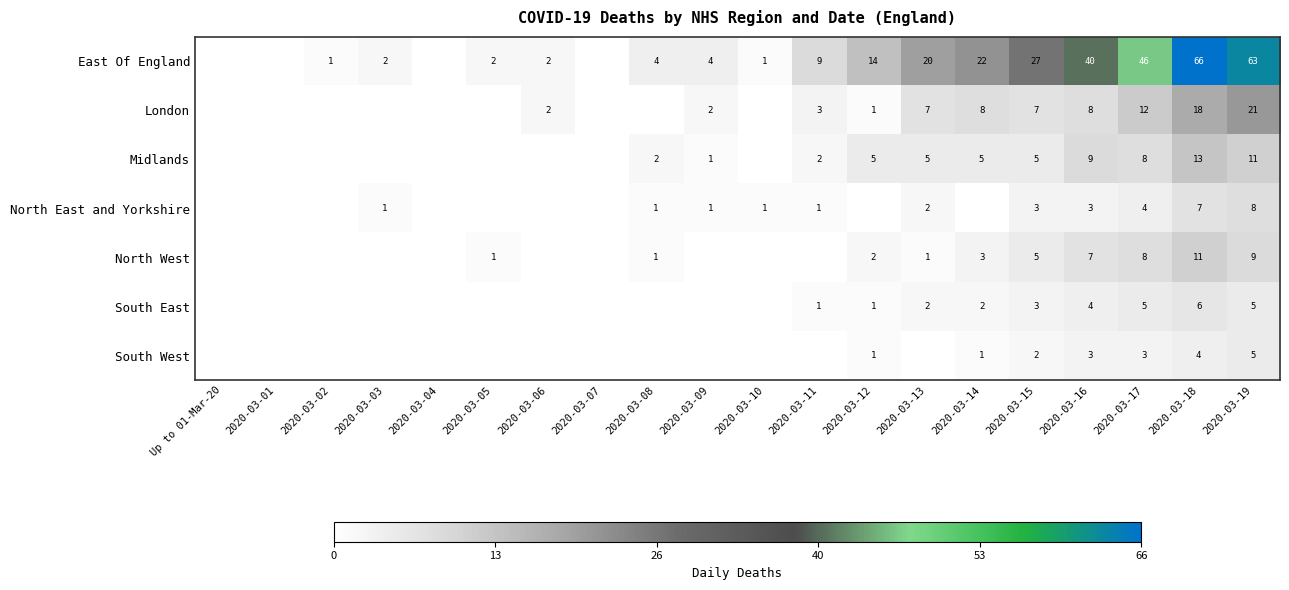

The North East and Yorkshire series shows 3 at 2020-03-17. True or false?

False